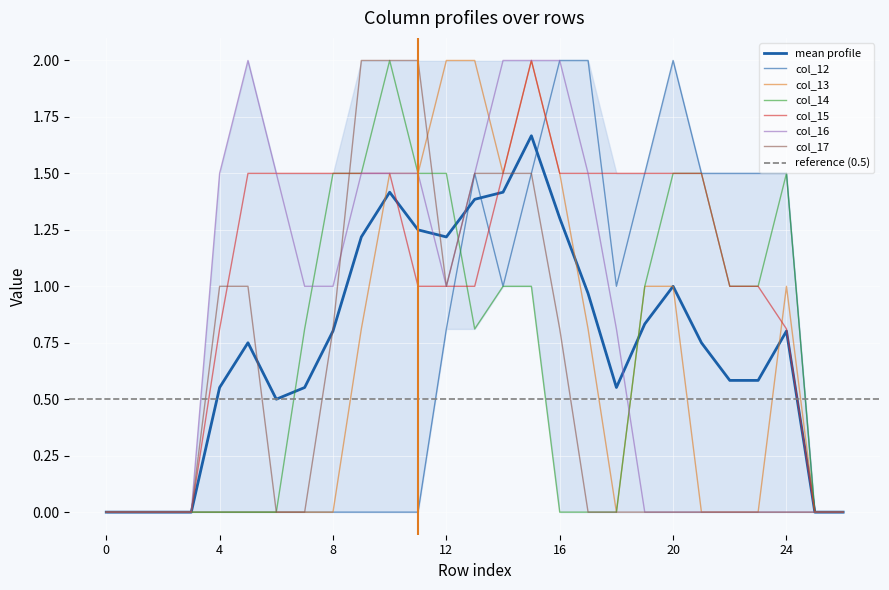

How many times do col_17 and col_15 cross each other?

2